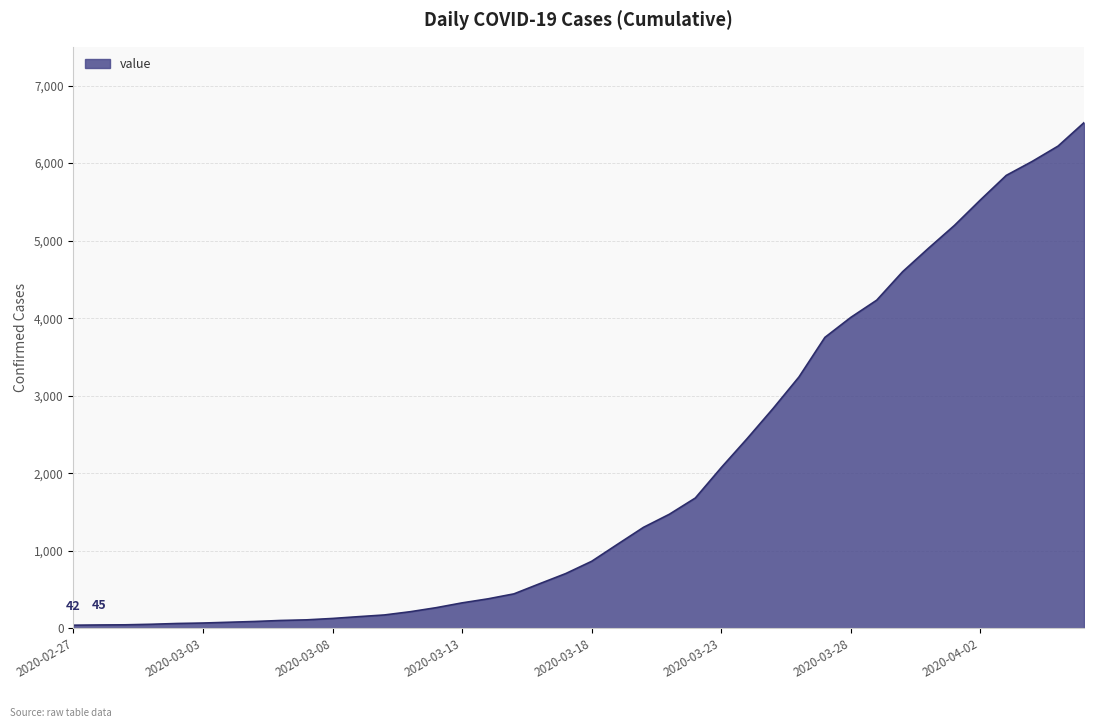

How many values are below 866?

20